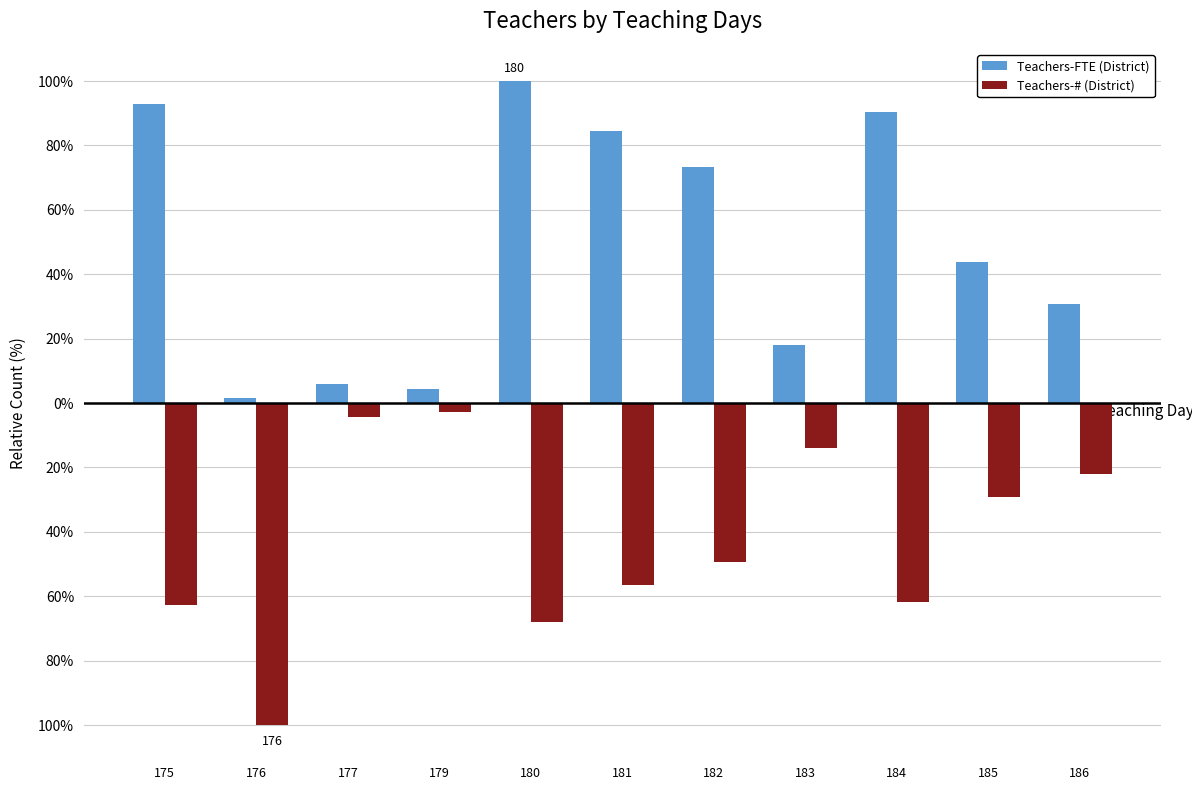

What is the value of the Teachers-FTE (District) bar at the 1st from the left?

92.9